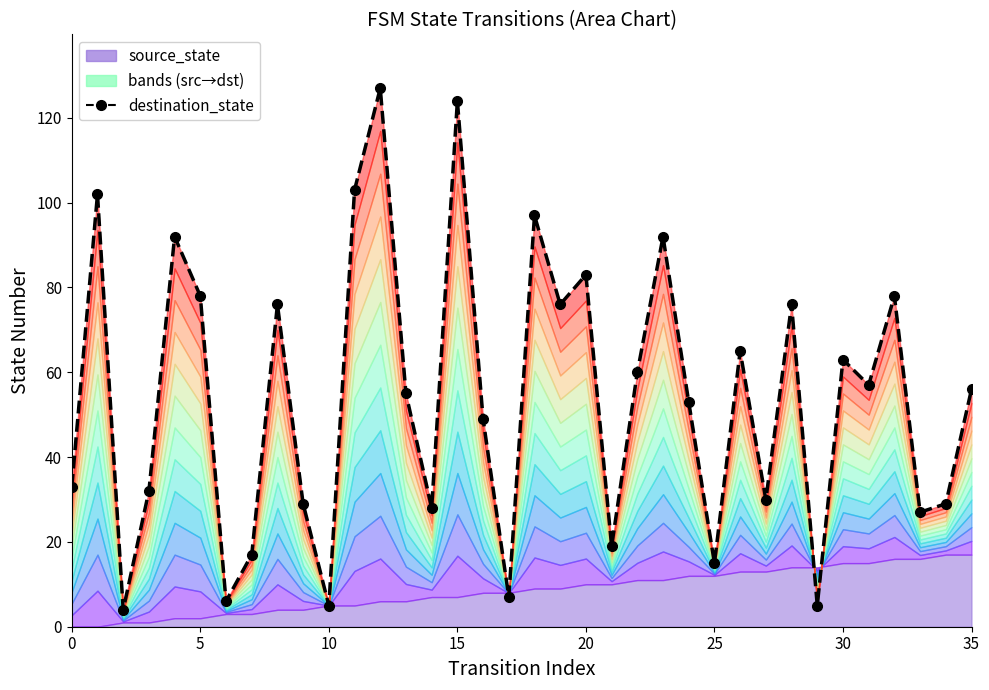

Does the chart have visible grid lines?

No